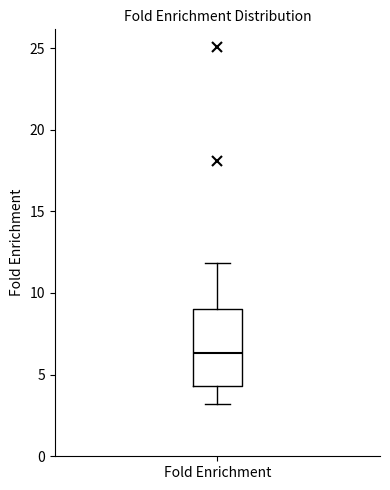

Read this box plot against the y-axis: the position of the median line, the range covered by the box, and the ends of both whiskers. The values are not printed on the chart, so give them approximately, as read against the axis.

median 6.5, box 4.5 to 9.0, whiskers 3.0 to 12.0